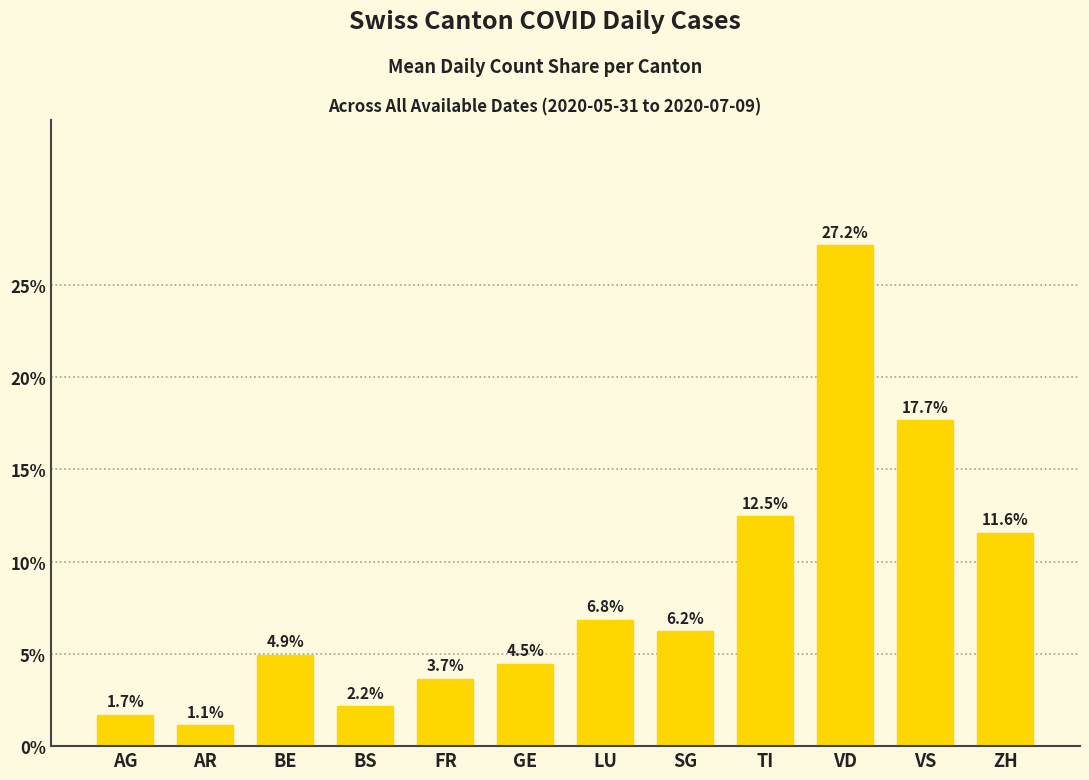

What is the sum of all values?

100.0